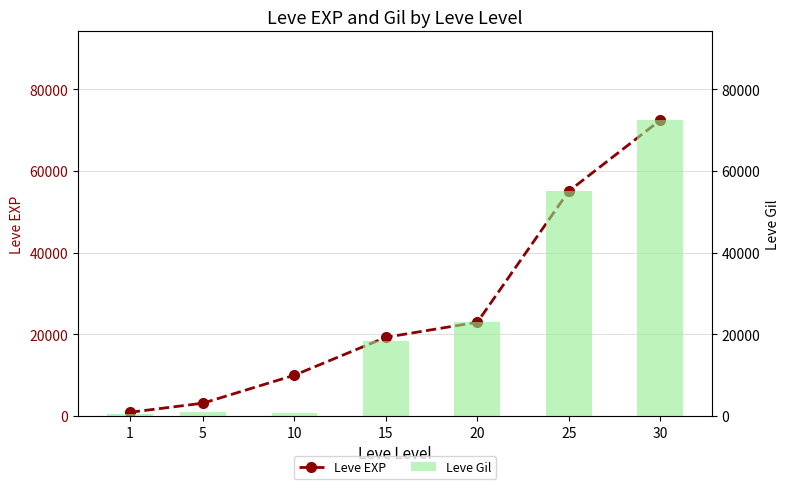

Does the chart contain stacked bars?

No